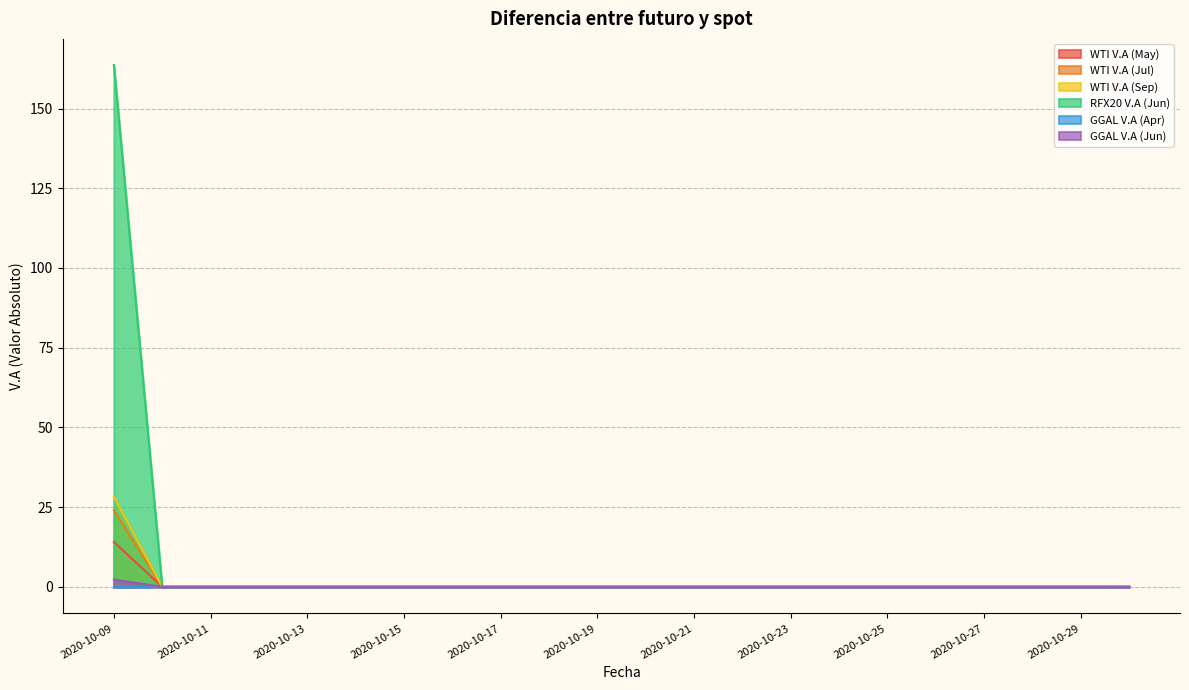

Reading left to right, list all the values displayed in this chart.

WTI V.A (May): 163.7	0.0	0.0	0.0	0.0	0.0	0.0	0.0	0.0	0.0	0.0	0.0	0.0	0.0	0.0	0.0	0.0	0.0	0.0	0.0	0.0	0.0
WTI V.A (Jul): 14.1	0.0	0.0	0.0	0.0	0.0	0.0	0.0	0.0	0.0	0.0	0.0	0.0	0.0	0.0	0.0	0.0	0.0	0.0	0.0	0.0	0.0
WTI V.A (Sep): 24.0	0.0	0.0	0.0	0.0	0.0	0.0	0.0	0.0	0.0	0.0	0.0	0.0	0.0	0.0	0.0	0.0	0.0	0.0	0.0	0.0	0.0
RFX20 V.A (Jun): 28.3	0.0	0.0	0.0	0.0	0.0	0.0	0.0	0.0	0.0	0.0	0.0	0.0	0.0	0.0	0.0	0.0	0.0	0.0	0.0	0.0	0.0
GGAL V.A (Apr): -0.1	0.0	0.0	0.0	0.0	0.0	0.0	0.0	0.0	0.0	0.0	0.0	0.0	0.0	0.0	0.0	0.0	0.0	0.0	0.0	0.0	0.0
GGAL V.A (Jun): 2.3	0.0	0.0	0.0	0.0	0.0	0.0	0.0	0.0	0.0	0.0	0.0	0.0	0.0	0.0	0.0	0.0	0.0	0.0	0.0	0.0	0.0